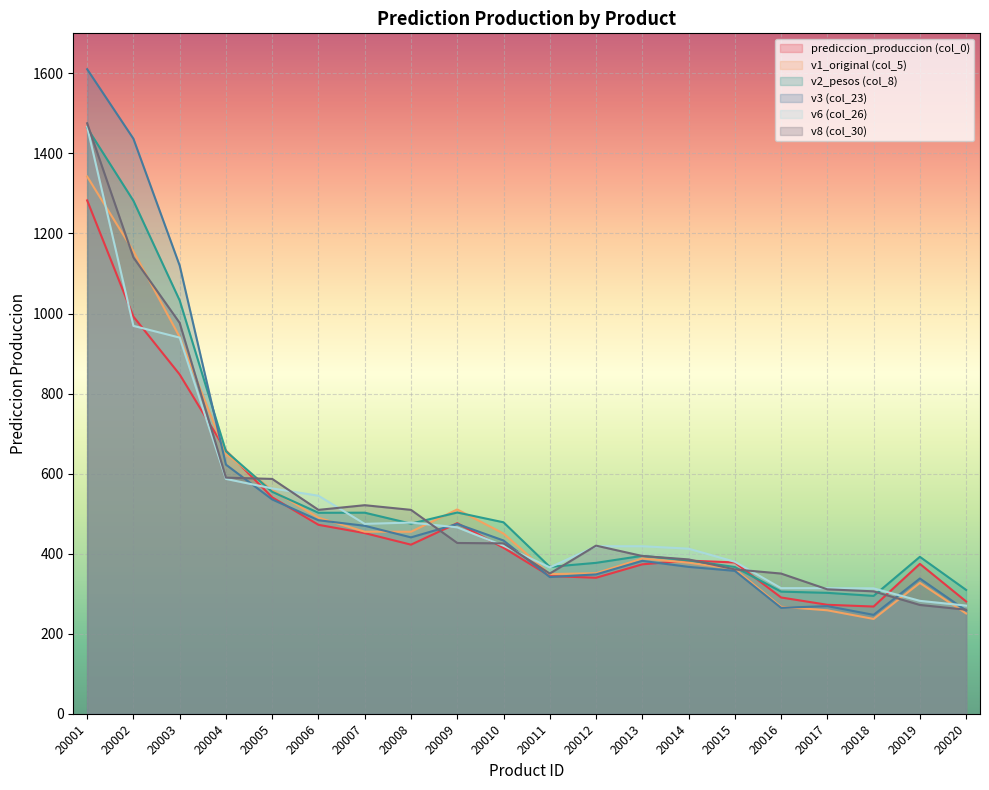

How many intersections are there between v3 (col_23) and v2_pesos (col_8)?

1